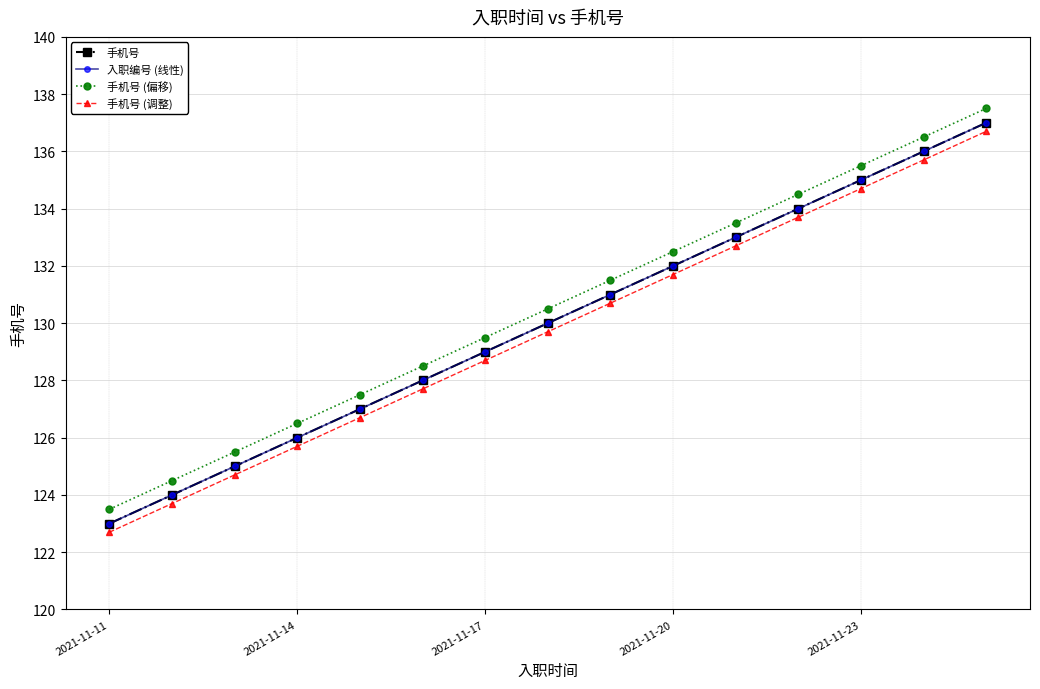

What is the greatest value displayed?

137.5